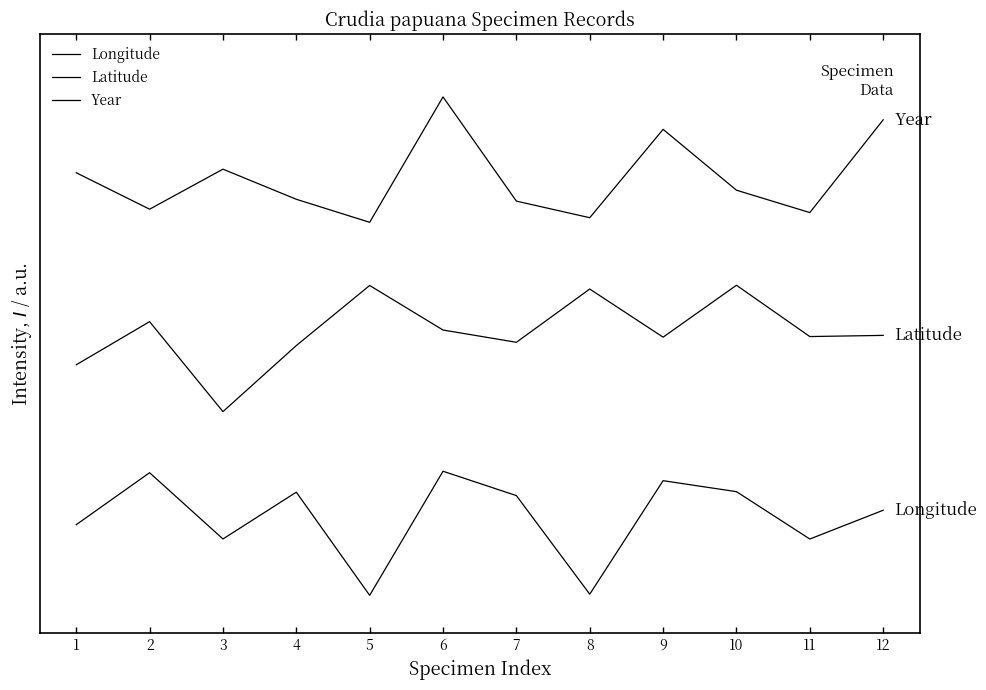

Does the chart have visible grid lines?

No